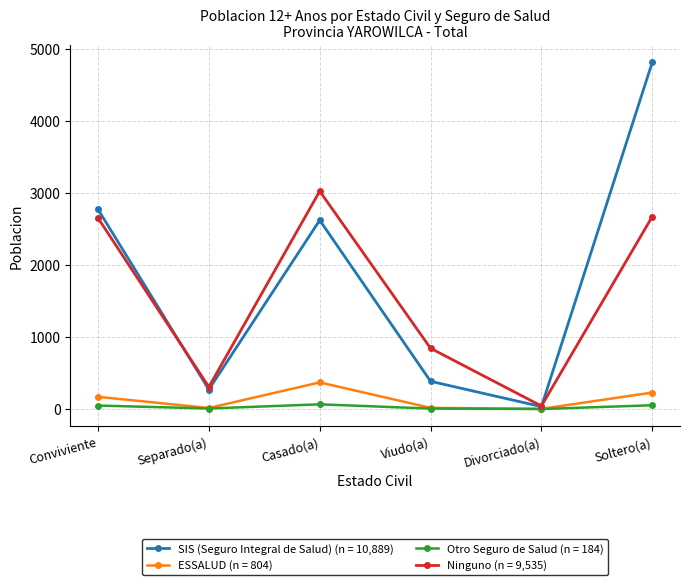

What is the greatest value displayed?

4810